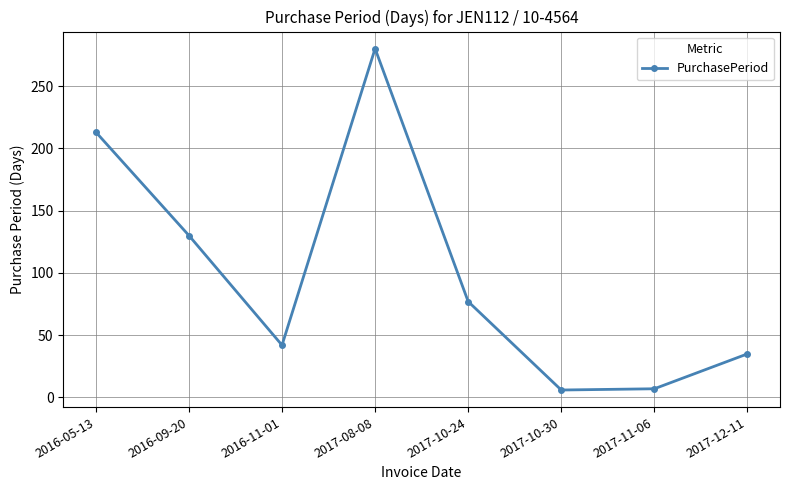

What is the difference between the second highest and minimum values?

207